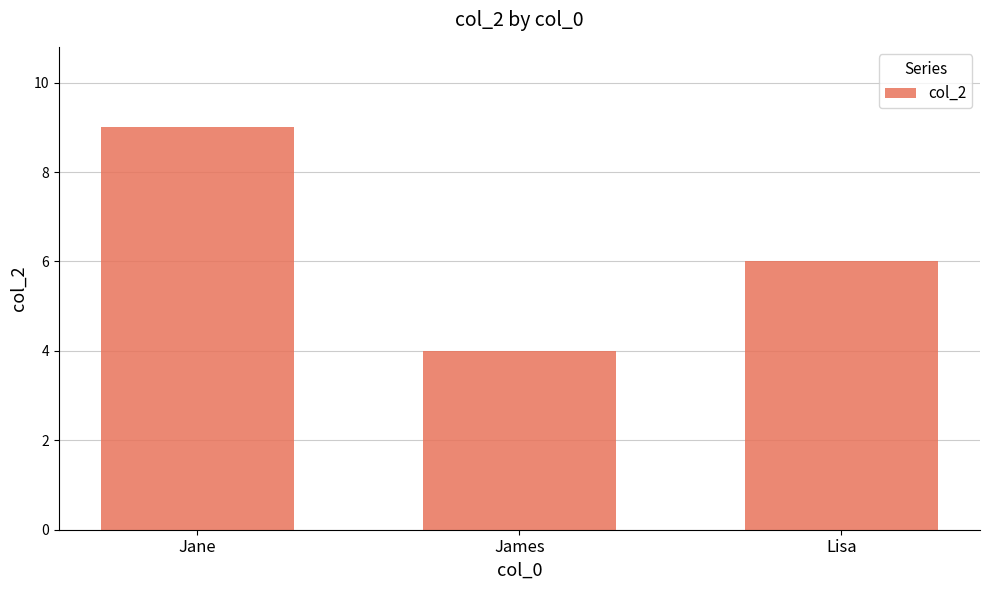

At which label is the value closest to 6?

Lisa